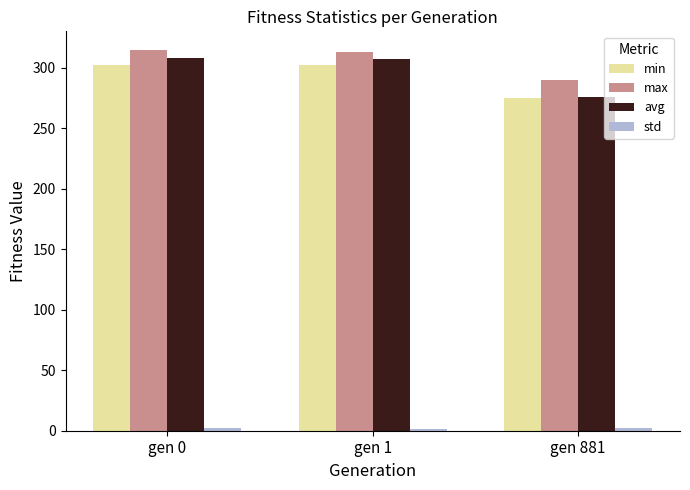

How many data points does each series have?

3